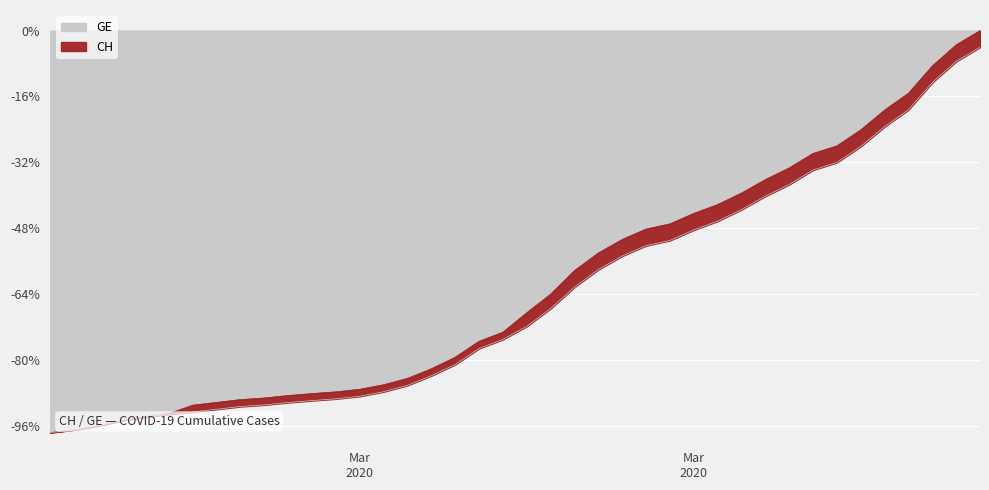

Where is GE nearest to the value -50?

2020-03-22